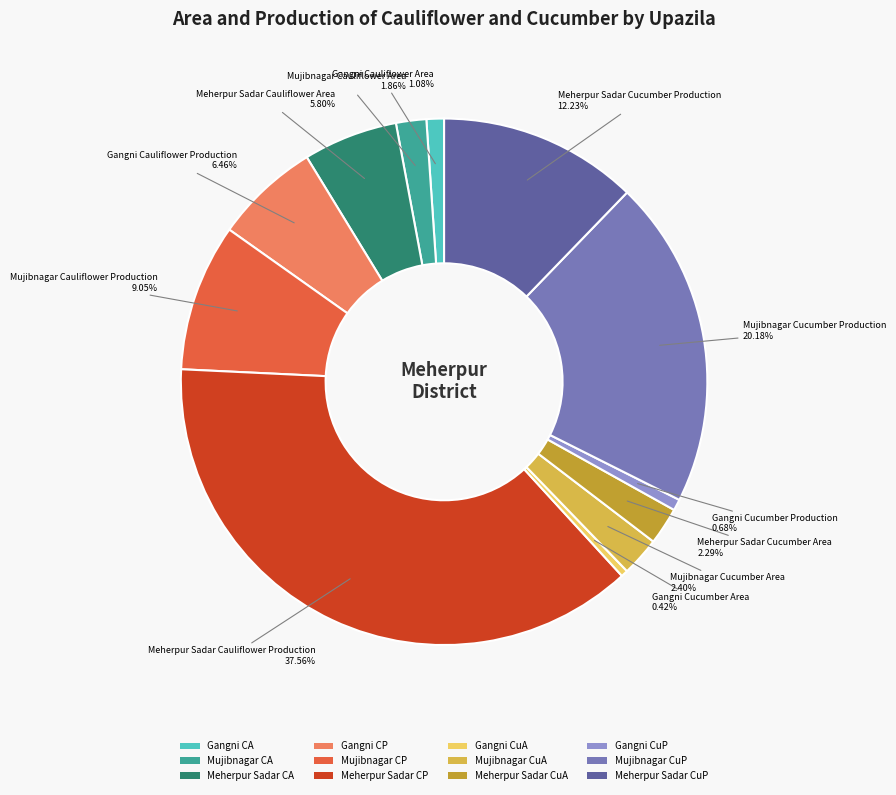

Does any single category account for the majority?

No